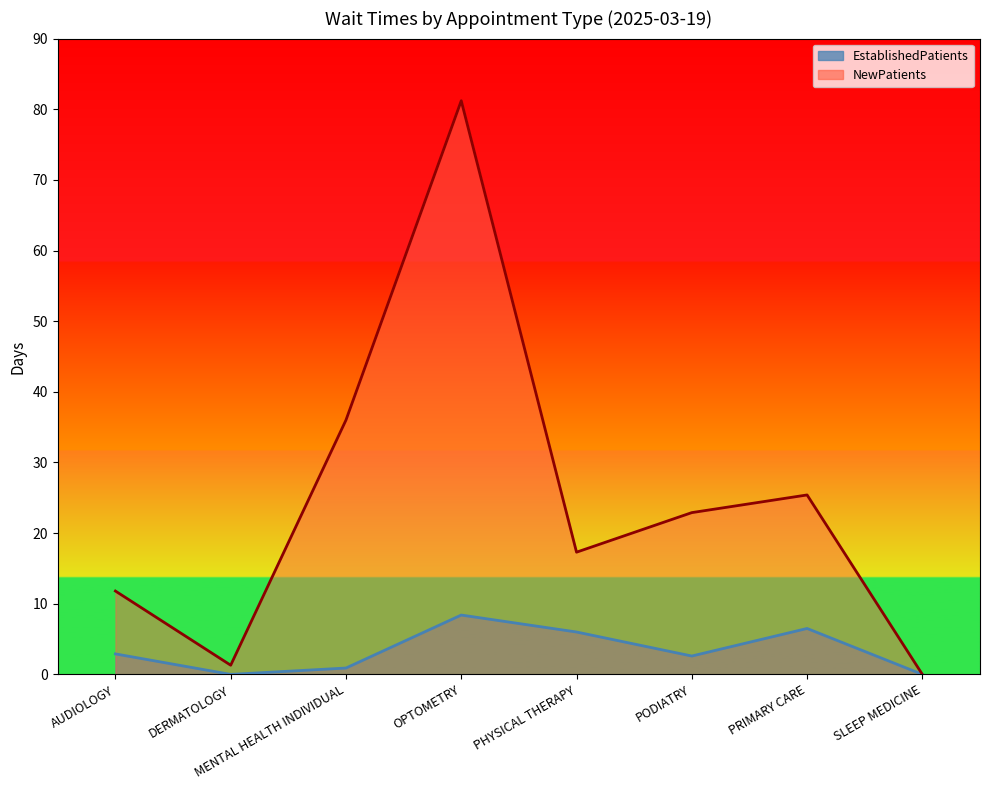

Which category has the lowest value in the NewPatients series?

SLEEP MEDICINE